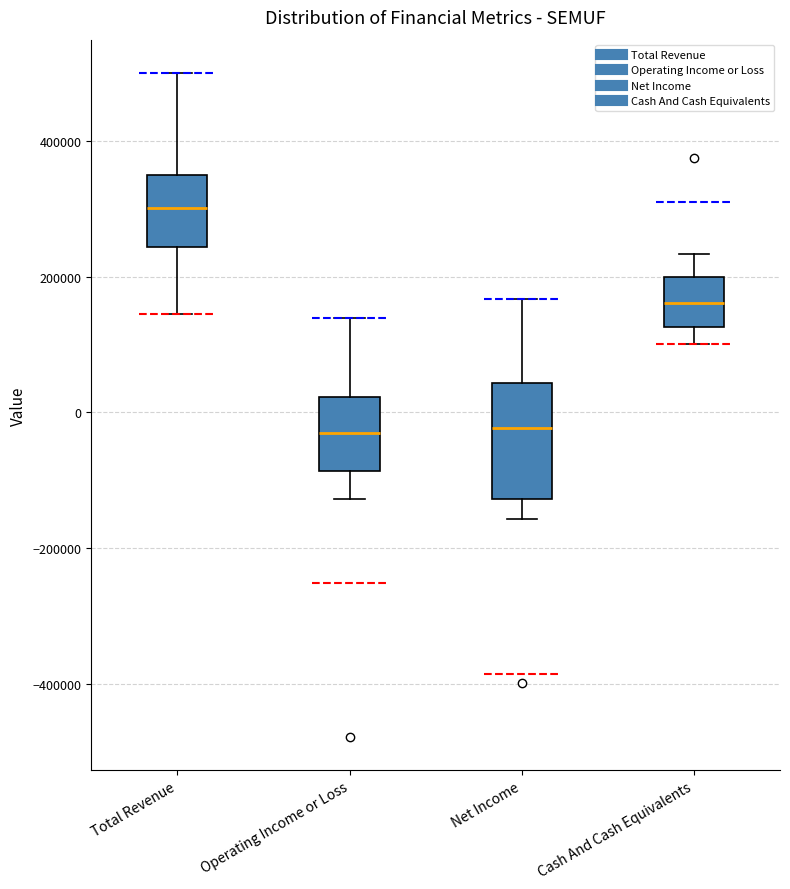

Reading left to right, transcribe this box plot: for each box, give where its median line is, the range the box spans, and where its two whiskers end, as read against the y-axis. The values are not printed on the chart, so give them approximately, as read against the axis.

Total Revenue: median 300000, box 240000 to 340000, whiskers 140000 to 500000
Operating Income or Loss: median -40000, box -80000 to 20000, whiskers -120000 to 140000
Net Income: median -20000, box -120000 to 40000, whiskers -160000 to 160000
Cash And Cash Equivalents: median 160000, box 120000 to 200000, whiskers 100000 to 240000